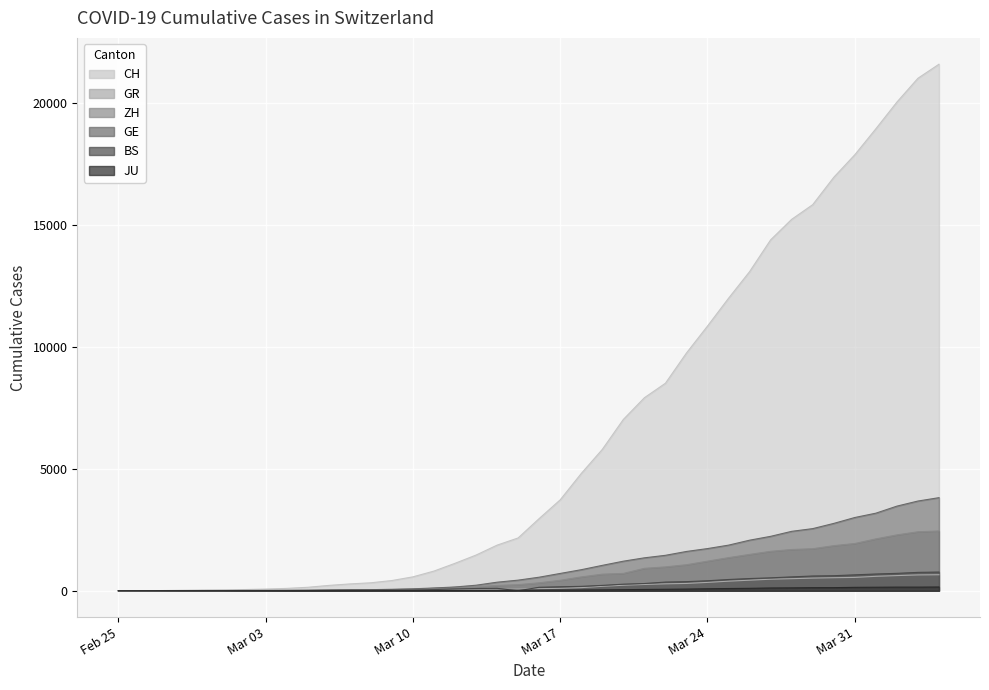

What is the difference between the maximum and second lowest values in the JU series?

154